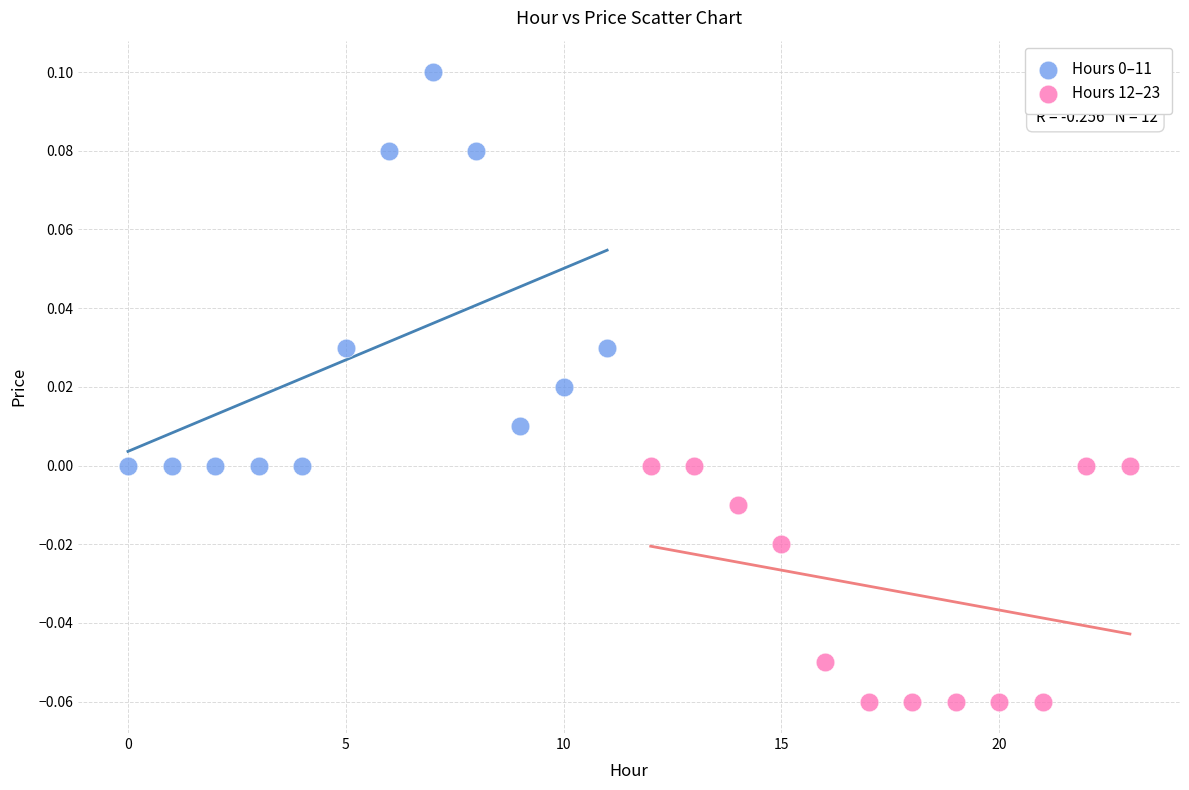

Which series contains the lowest Y value?

Hours 12–23